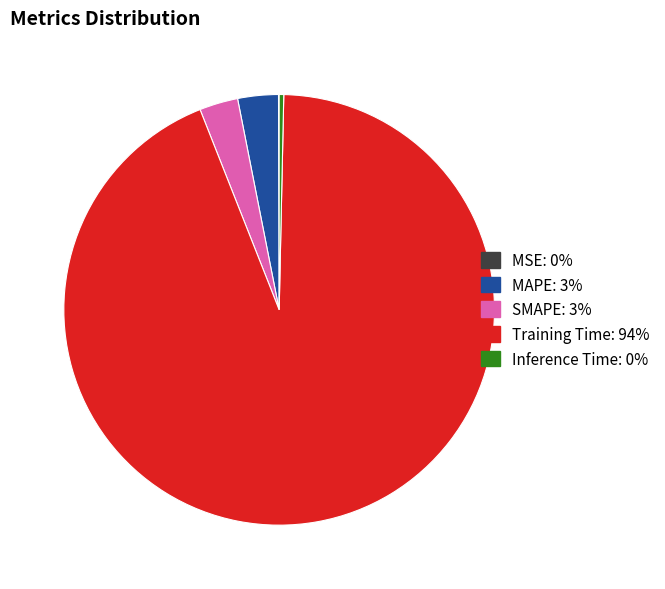

Is it true that SMAPE is 3% of the pie?

True